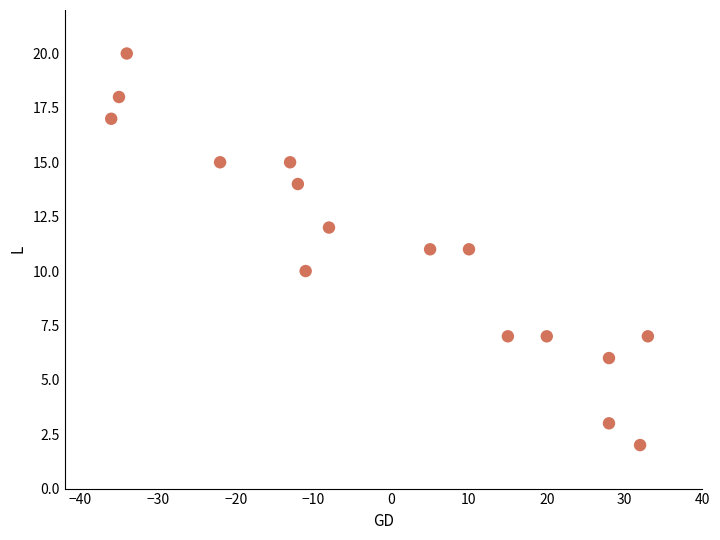

What is the range of Y values (max minus min)?

18